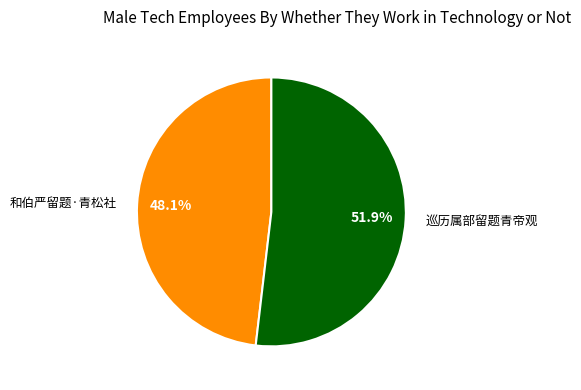

Rank the categories by value from lowest to highest.

和伯严留题·青松社, 巡历属部留题青帝观